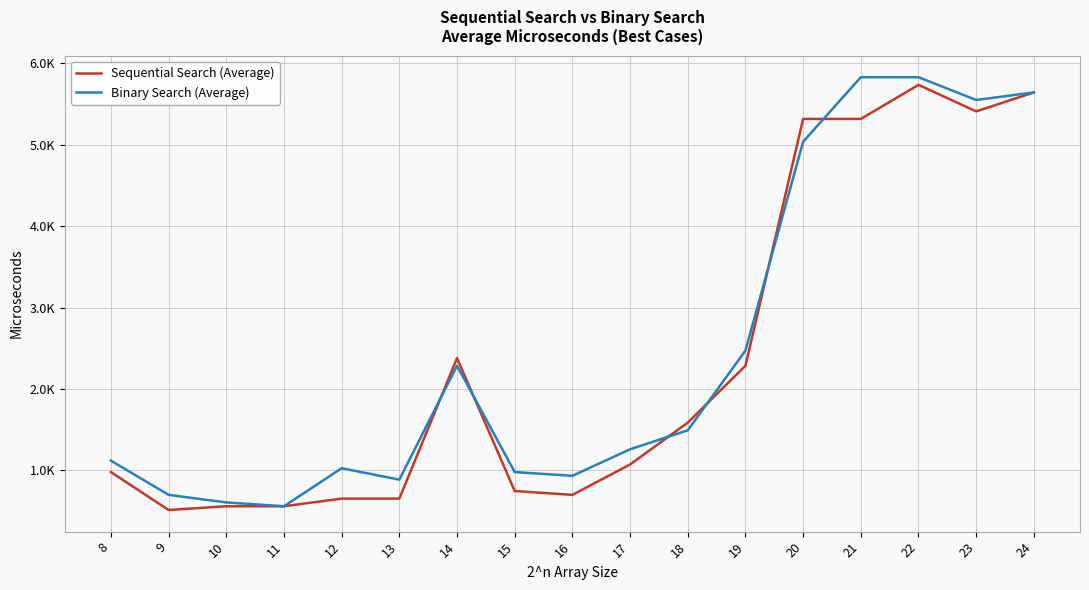

Between 12 and 24, which is larger?

24